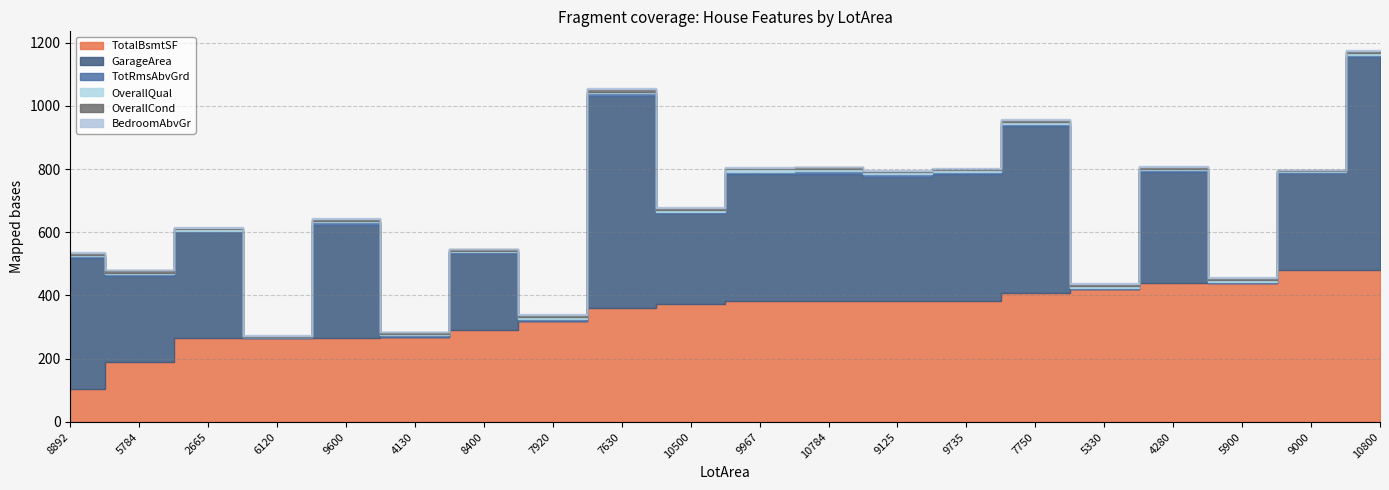

How many distinct data groups are displayed?

6